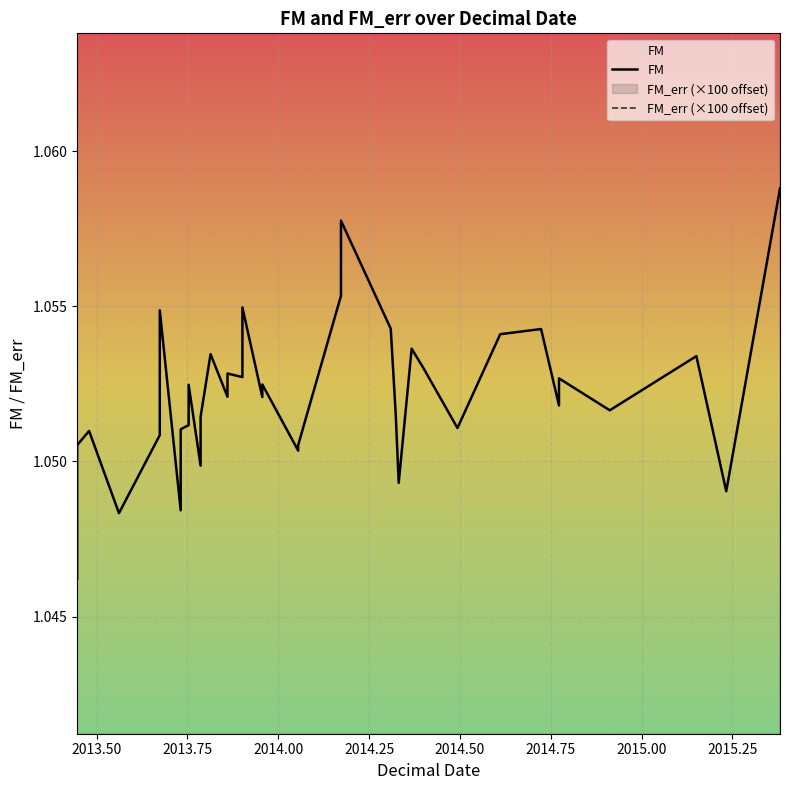

Reading left to right, transcribe all the data shown in this chart.

FM: 1.0	1.1	1.1	1.0	1.1	1.1	1.1	1.1	1.0	1.1	1.1	1.1	1.0	1.1	1.1	1.1	1.1	1.1	1.1	1.1	1.1	1.1	1.1	1.1	1.1	1.1	1.1	1.1	1.0	1.1	1.1	1.1	1.1	1.1	1.1	1.1	1.1	1.1	1.0	1.1
FM_err (×100 offset): 1.2	1.2	1.2	1.2	1.3	1.2	1.2	1.2	1.2	1.2	1.2	1.2	1.2	1.2	1.2	1.2	1.2	1.2	1.2	1.2	1.2	1.2	1.2	1.3	1.2	1.3	1.2	1.3	1.2	1.2	1.2	1.2	1.2	1.2	1.2	1.2	1.2	1.2	1.3	1.2